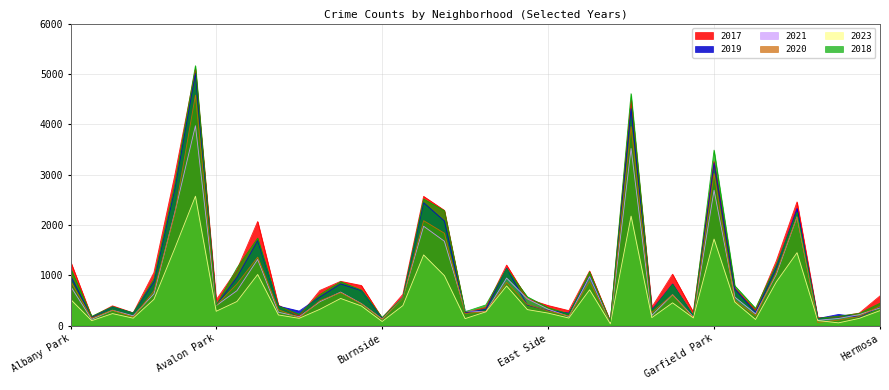

At how many categories does at least one series exceed 355?

28